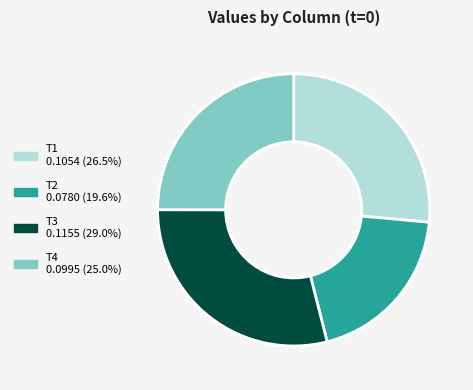

Is there any slice that represents more than half of the pie?

No